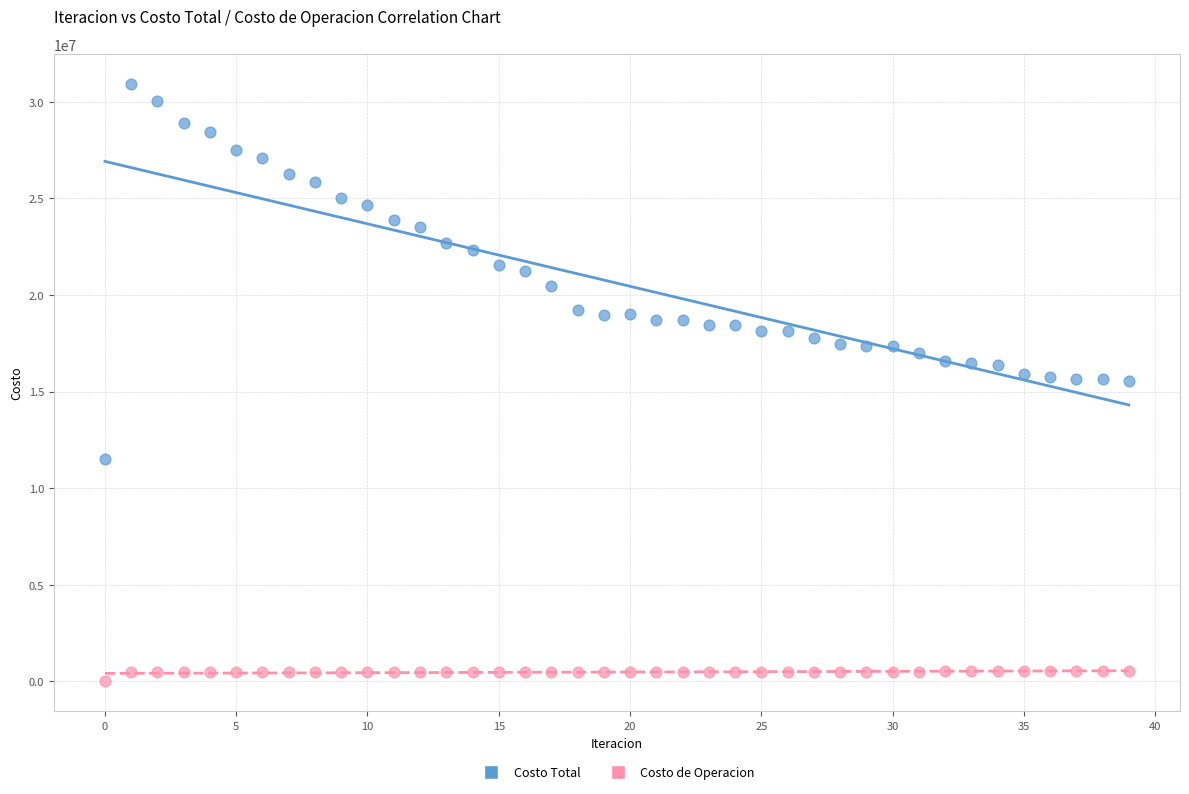

Which series contains the highest Y value?

Costo Total